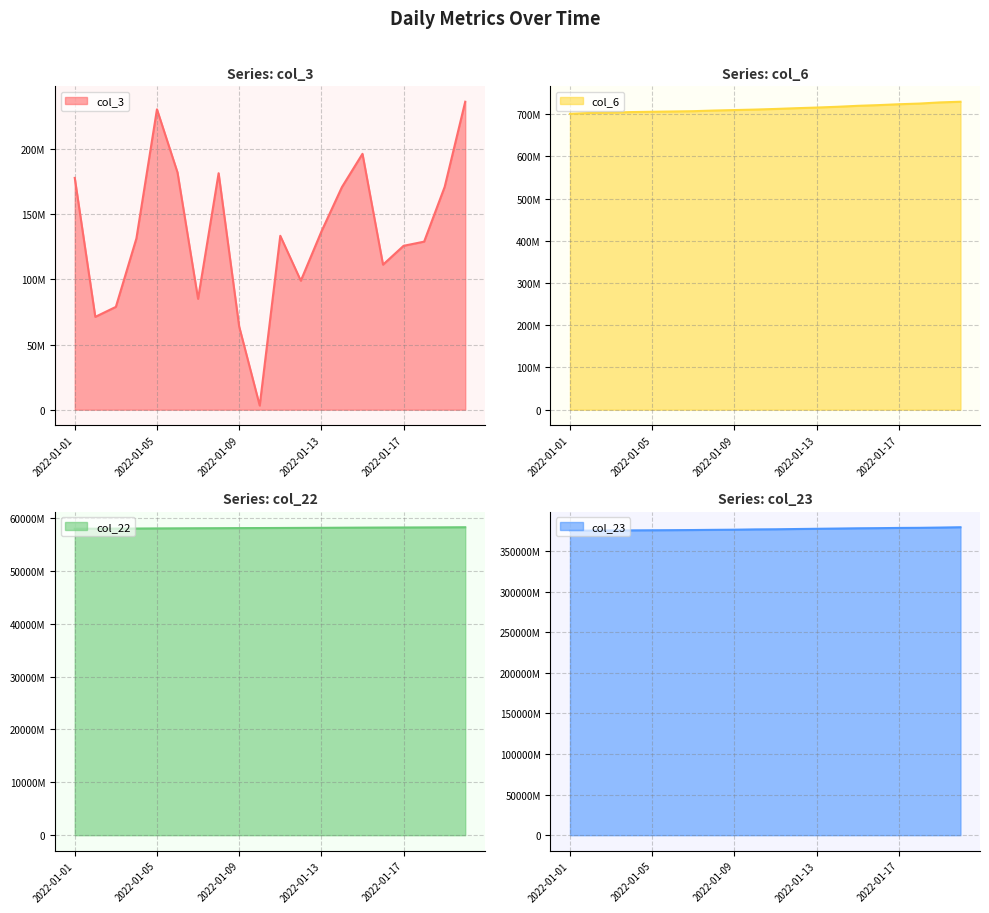

True or false: col_23 has more than 0 points higher than both neighbors.

False